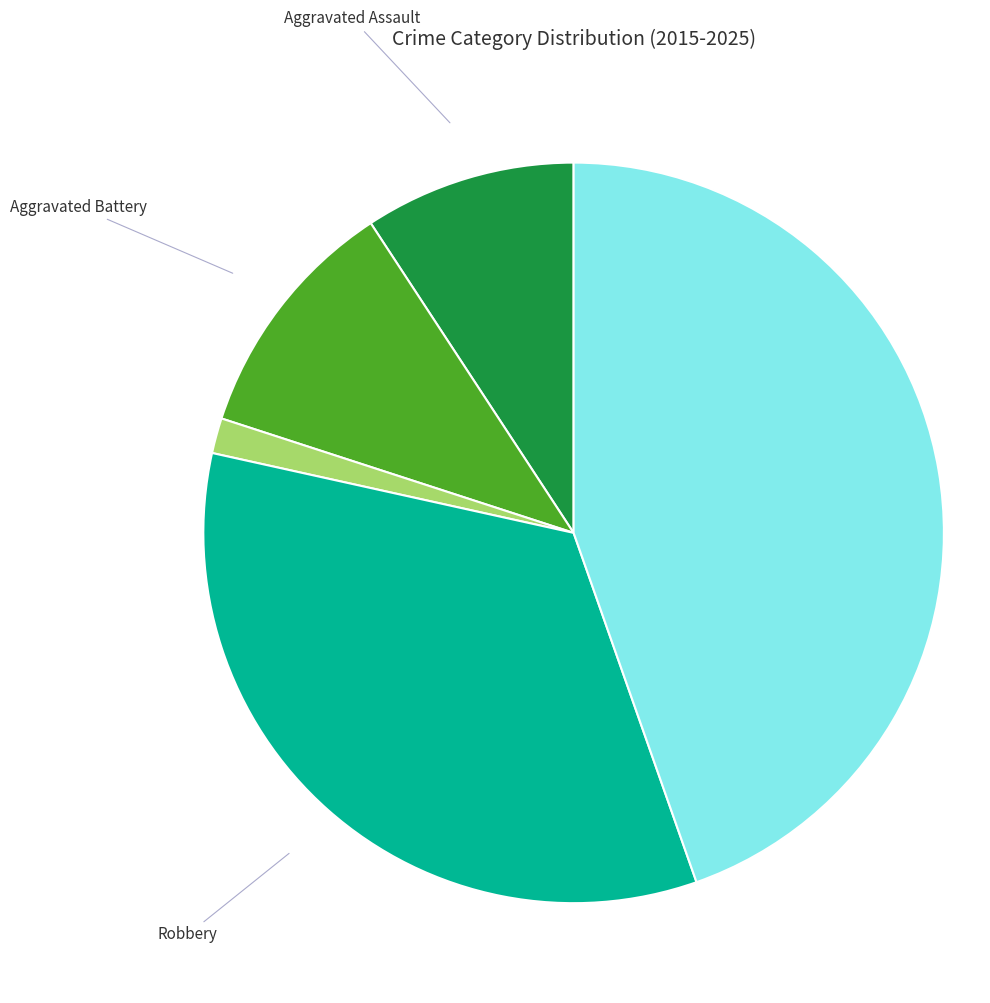

Is there any slice that represents more than half of the pie?

No